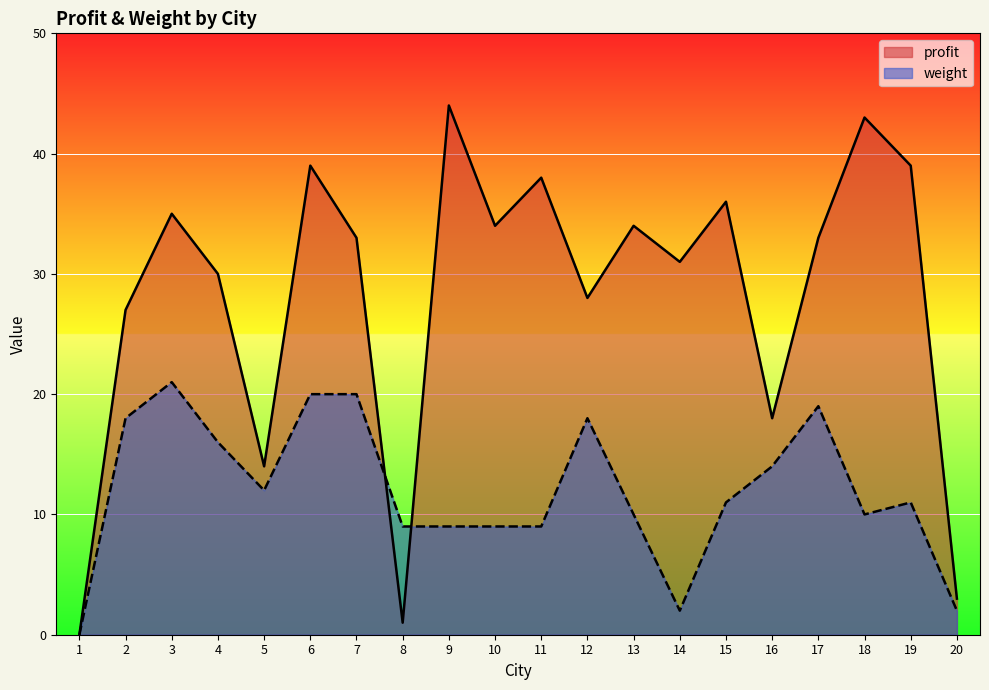

Count the number of categories in the chart.

20